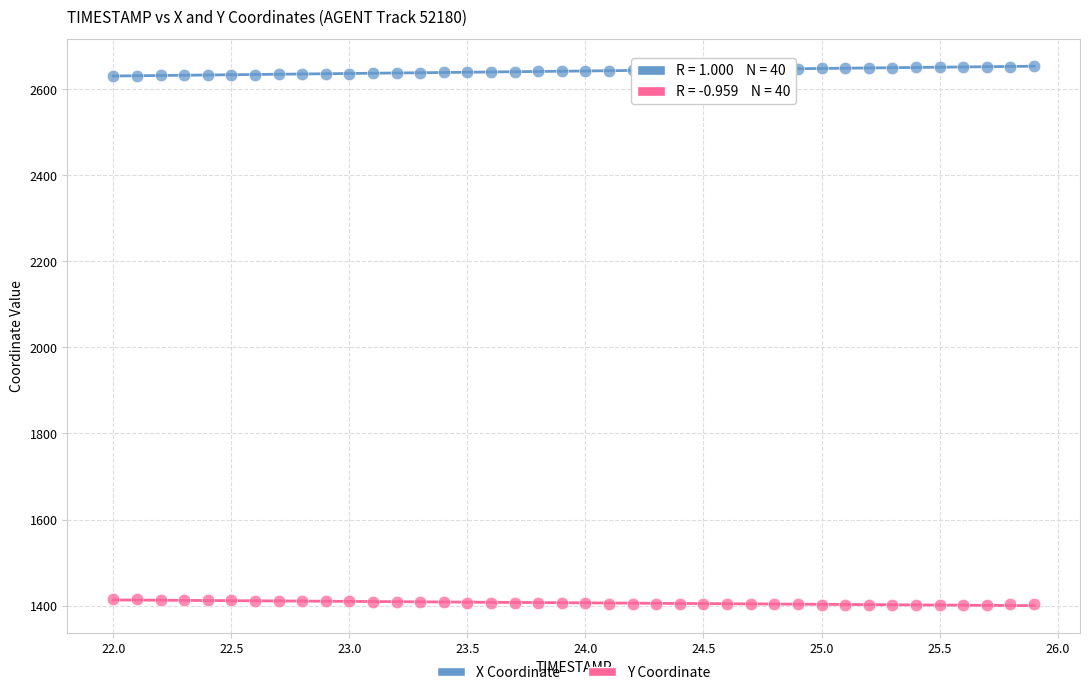

Which series reaches the maximum Y coordinate?

X Coordinate